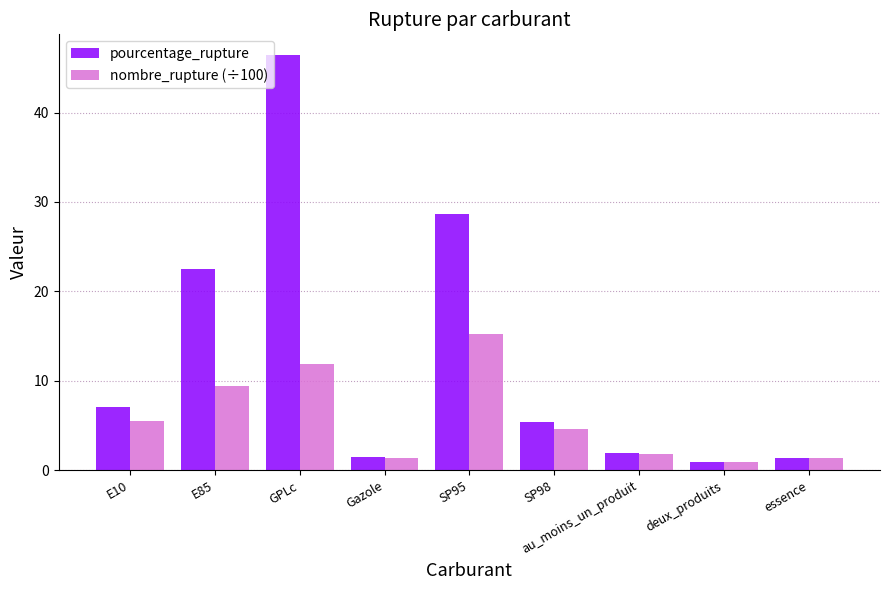

Where is pourcentage_rupture nearest to the value 23?

E85